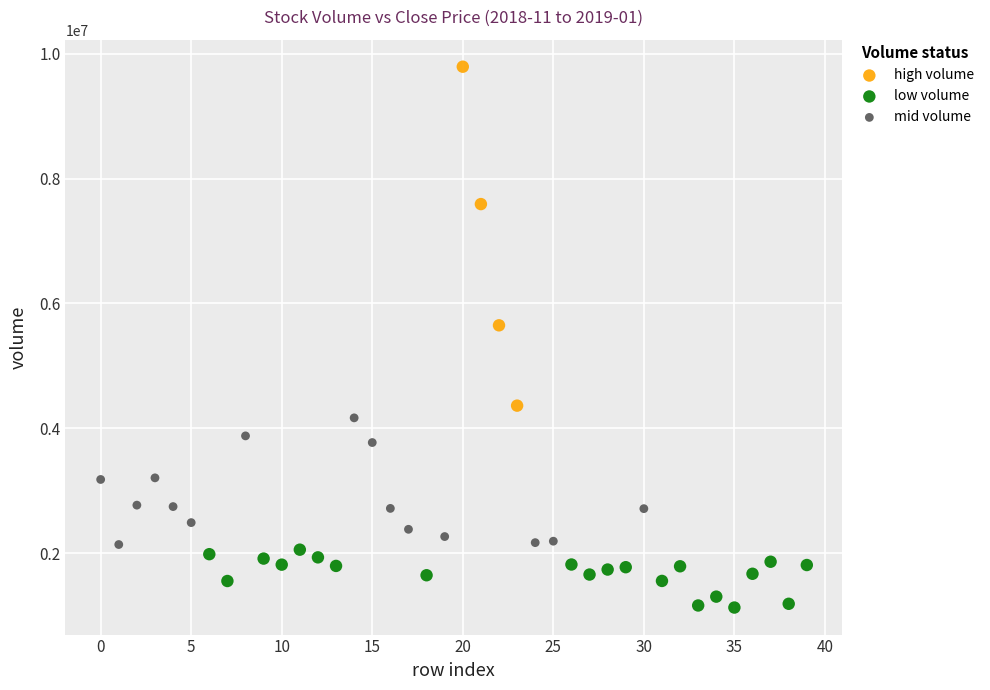

Which series contains the highest Y value?

high volume